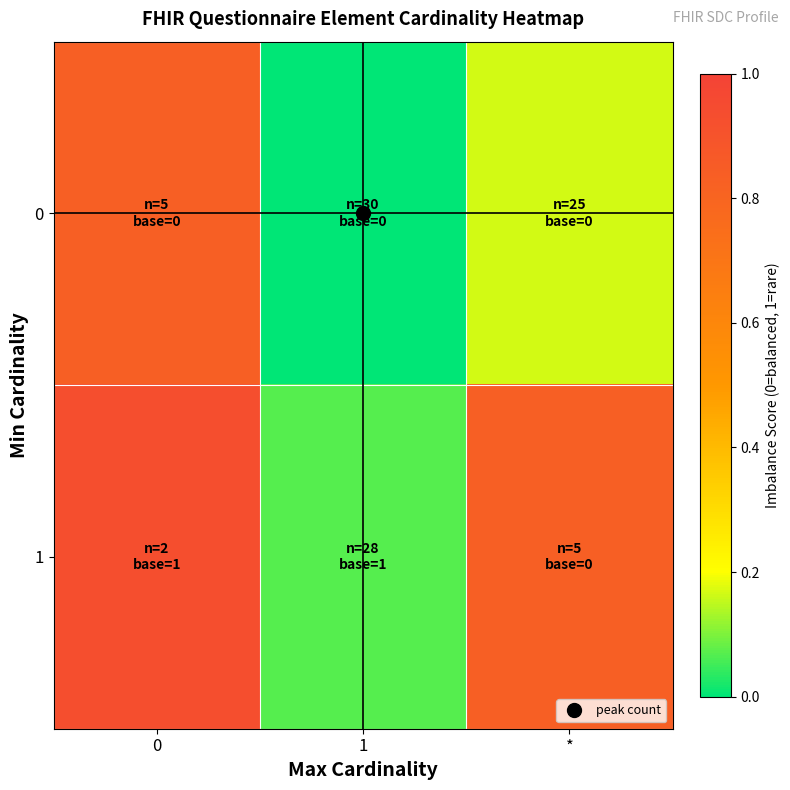

What is the difference between the highest and lowest values at 0?

0.1